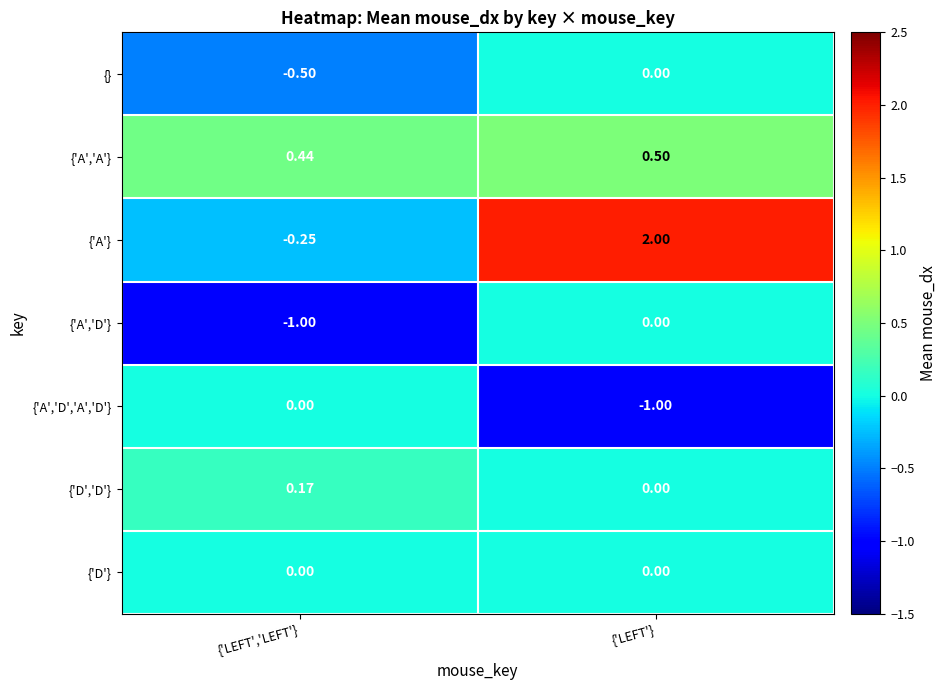

At which category does the chart reach its peak across all series?

{'LEFT'}